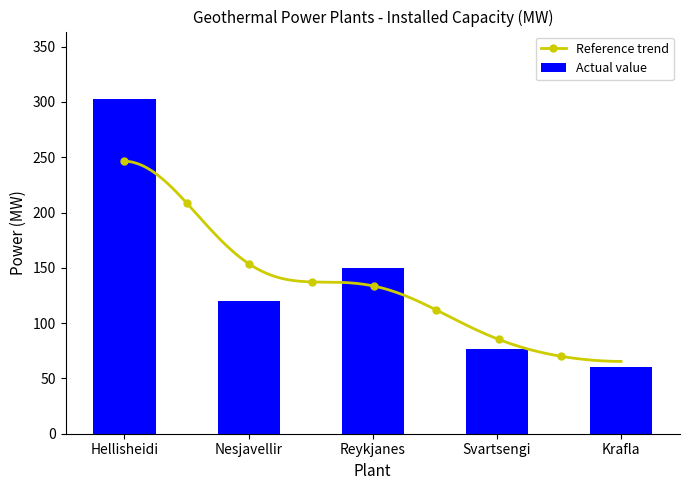

What is the sum of the values at Hellisheidi and Krafla?

363